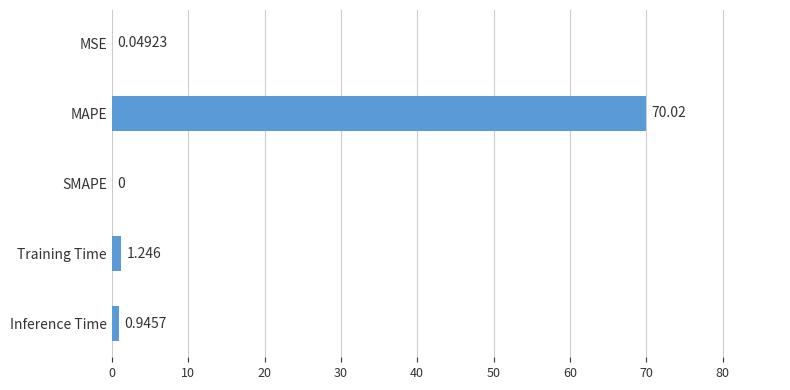

At which label is the value closest to 35?

Training Time